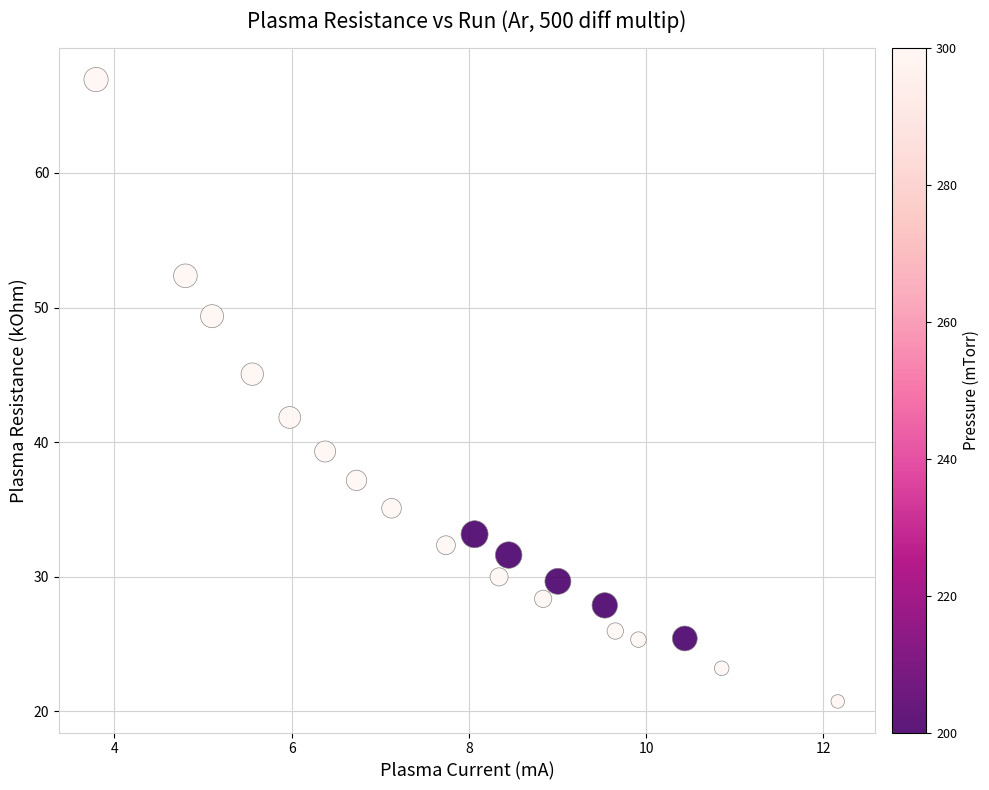

What Y value in the scatter plot is closest to 43?

41.8